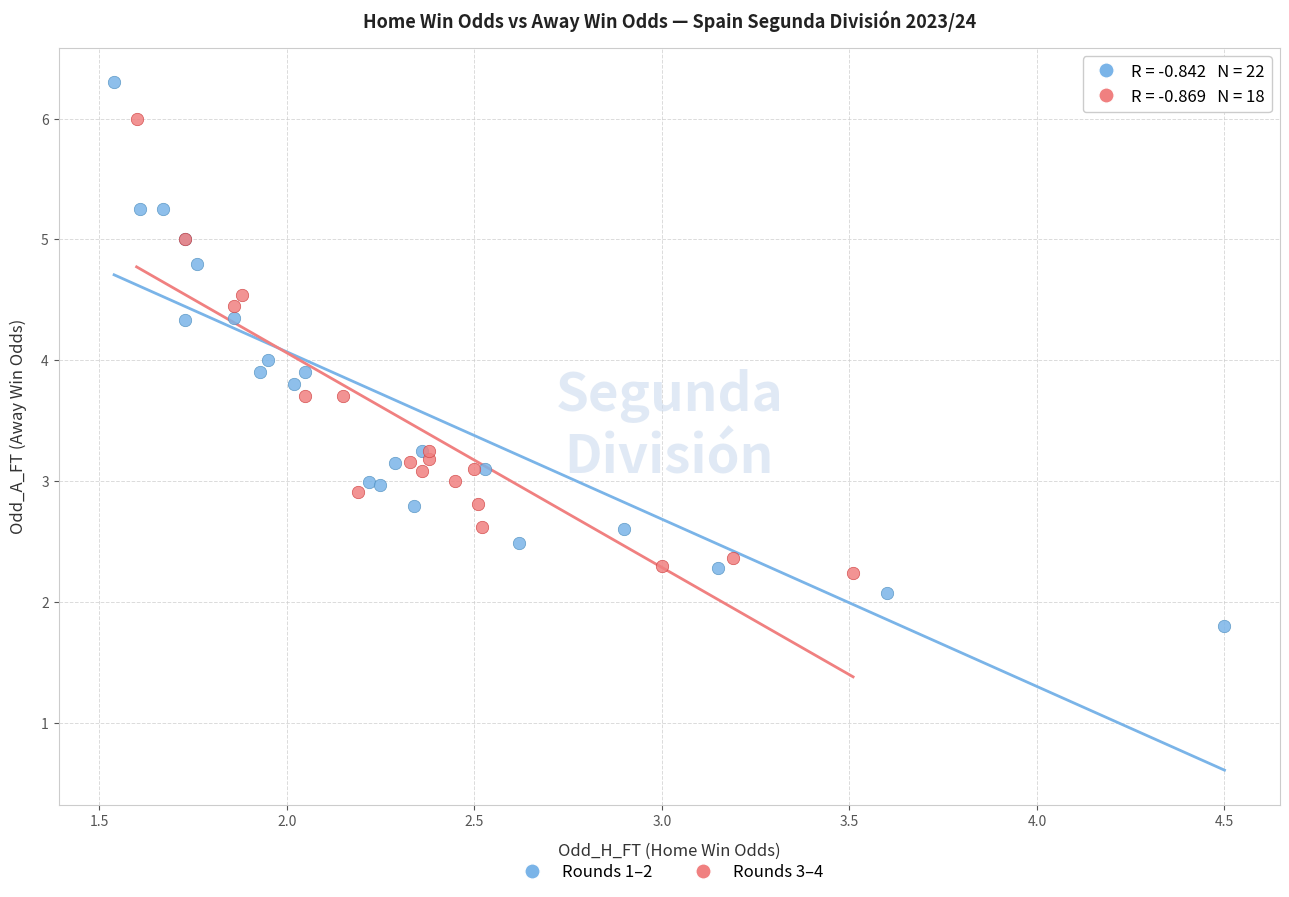

Which series contains the lowest Y value?

Rounds 1–2